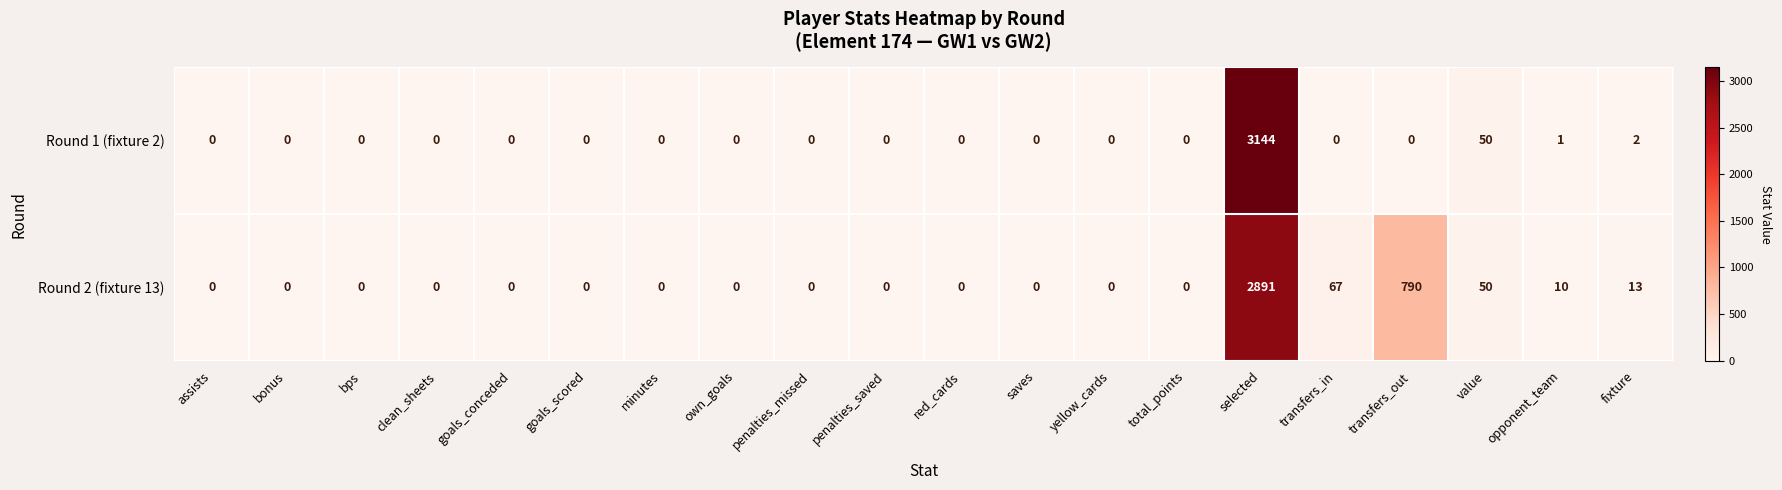

Which series has the largest range (max minus min)?

Round 1 (fixture 2)